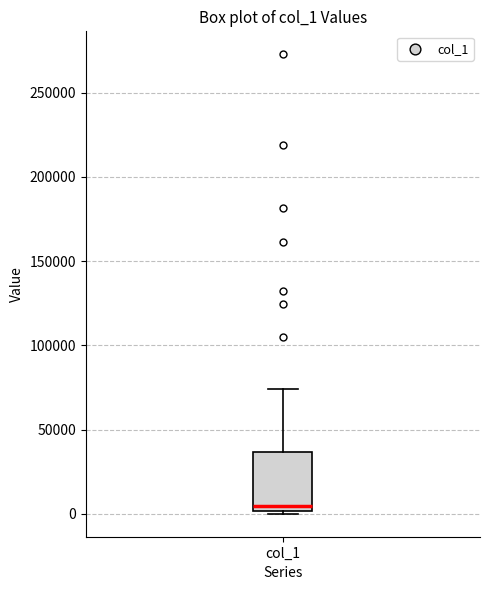

Read this box plot against the y-axis: the position of the median line, the range covered by the box, and the ends of both whiskers. The values are not printed on the chart, so give them approximately, as read against the axis.

median 5000, box 0 to 35000, whiskers 0 (just below the box's lower edge) to 75000